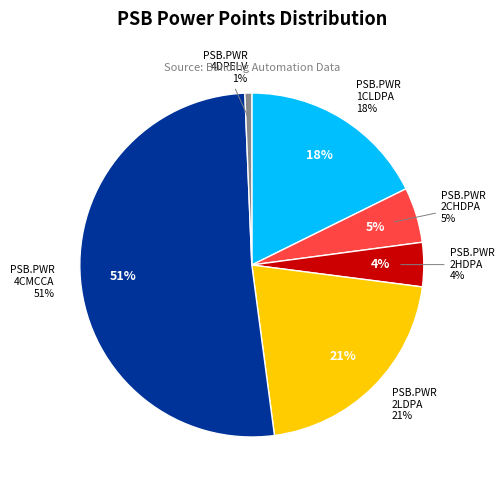

The PSB.PWR.4CMCCA slice represents 51% of the pie. True or false?

True